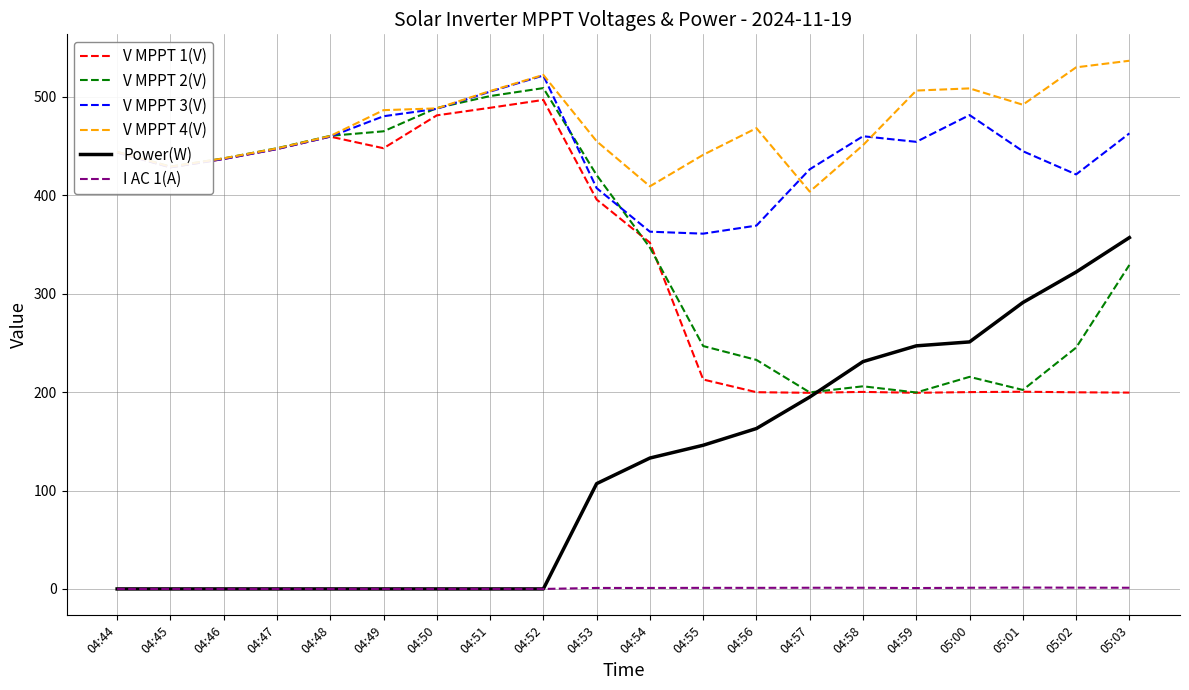

Is it true that V MPPT 2(V) equals 199.7 at 04:57?

True